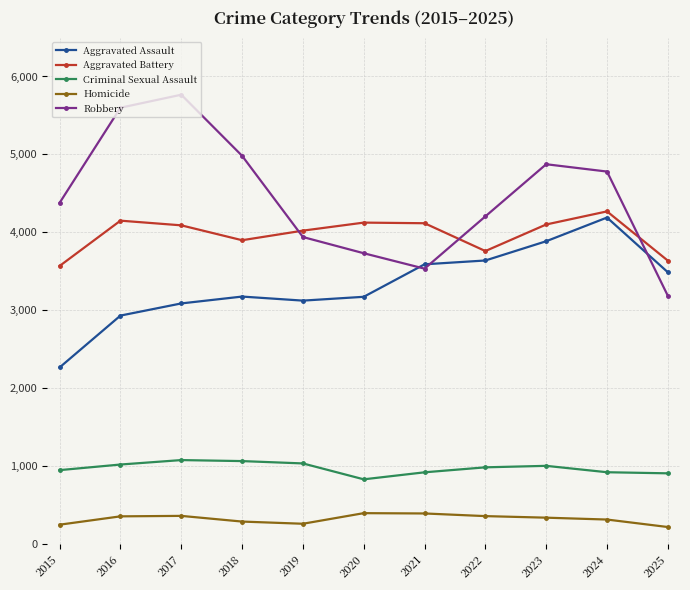

Which series has the largest range (max minus min)?

Robbery